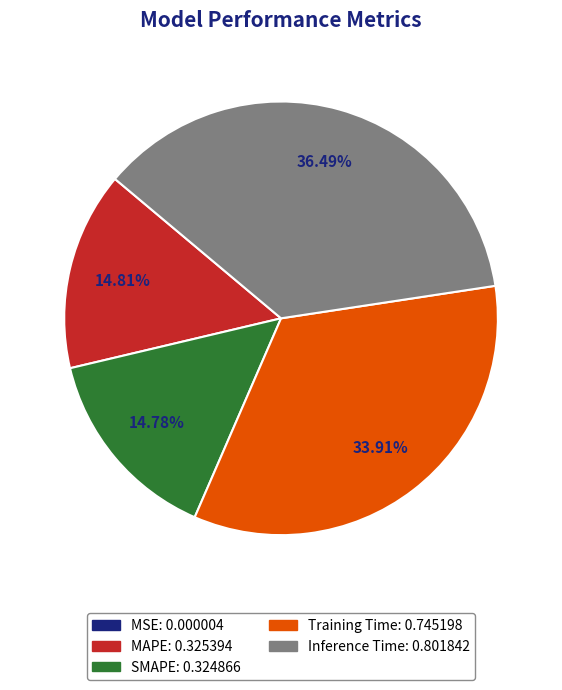

Is SMAPE the majority of the pie?

No